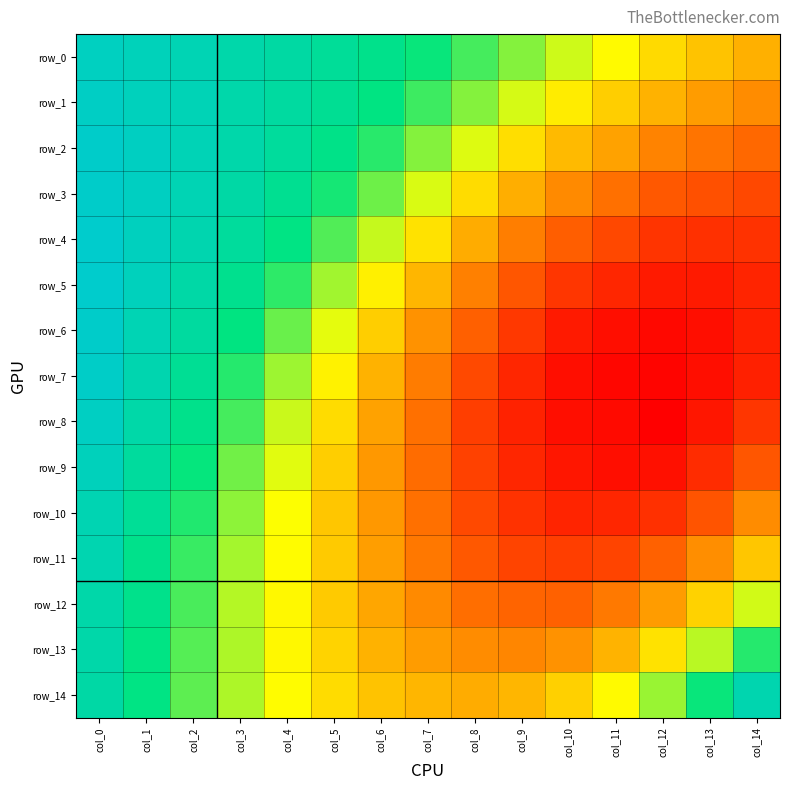

What is the sum of all row_12 values?

3.0